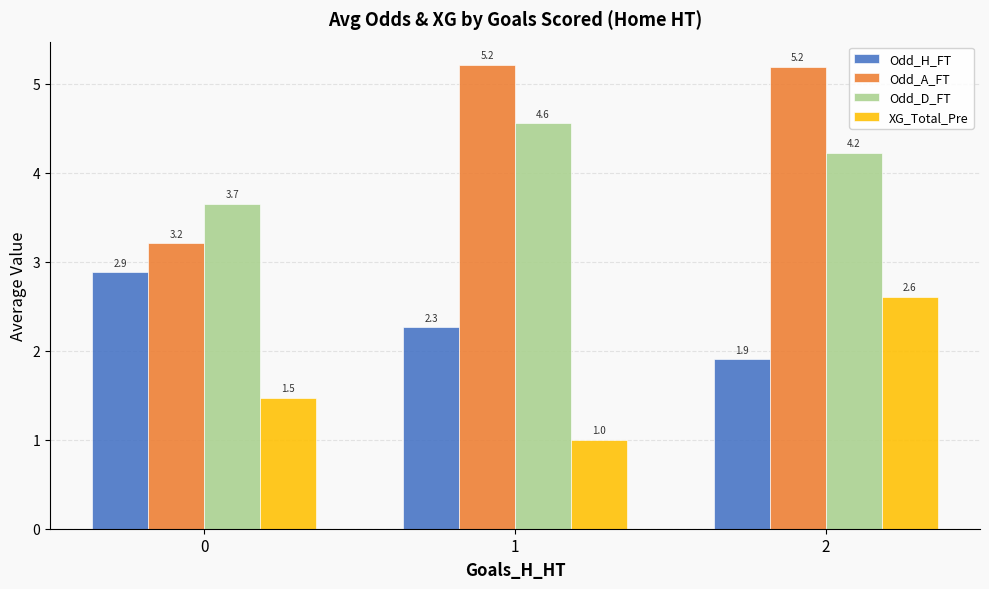

What is the minimum value for Odd_H_FT?

1.9